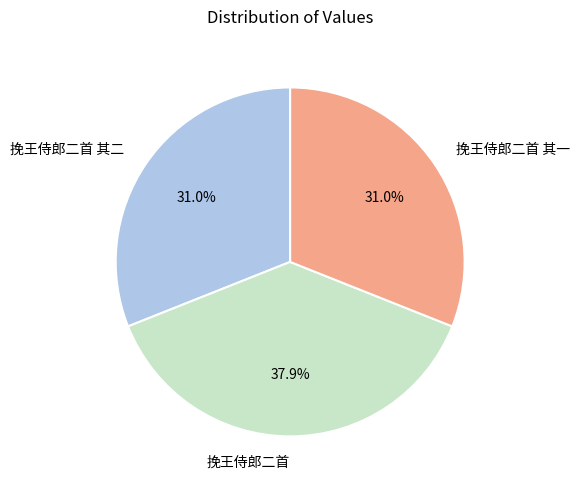

What percentage is NOT represented by 挽王侍郎二首?

62.1%